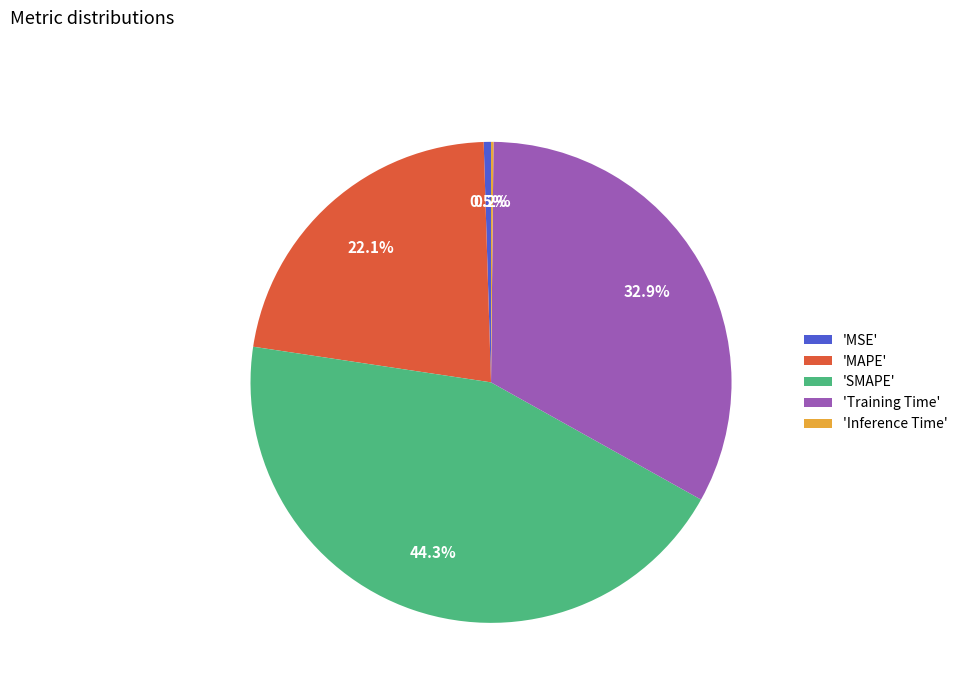

Is there any slice that represents more than half of the pie?

No